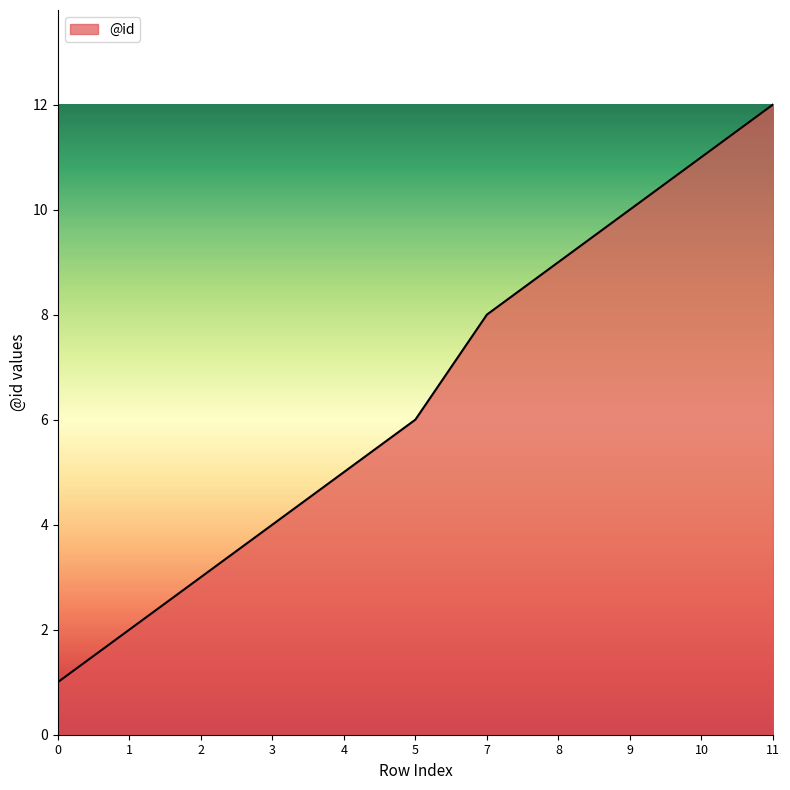

List the labels in order of value, smallest first.

0, 1, 2, 3, 4, 5, 7, 8, 9, 10, 11